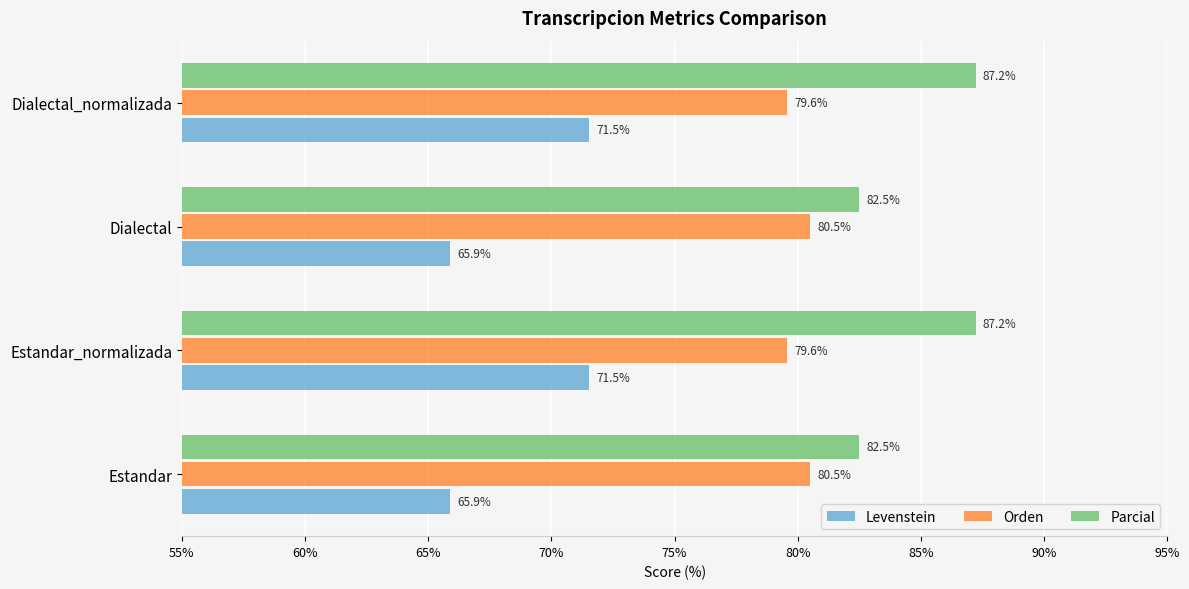

What is the difference between the maximum and minimum values in the Orden series?

0.9